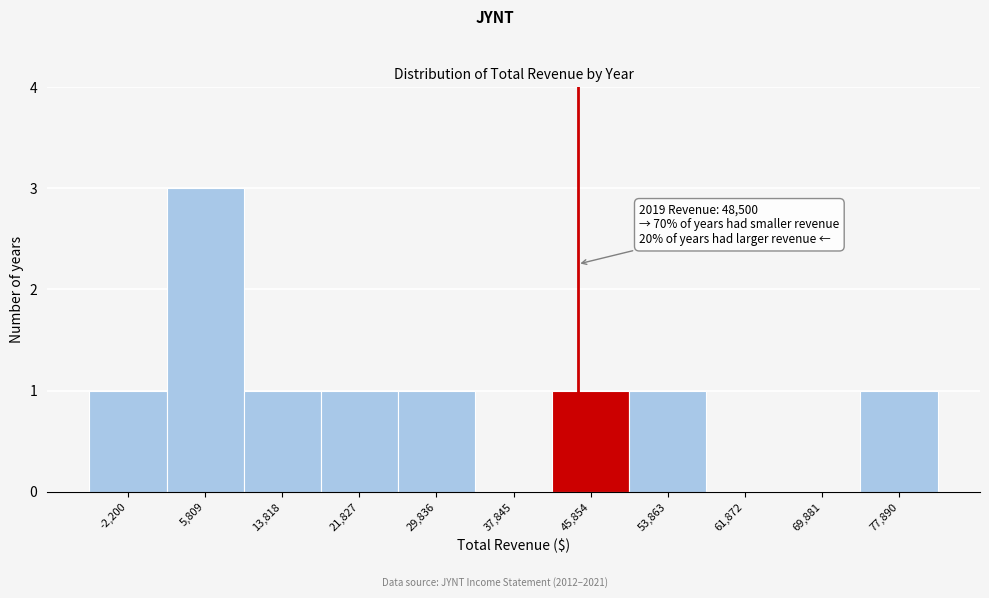

Reading left to right, list all the values displayed in this chart.

-2,200=1	5,809=3	13,818=1	21,827=1	29,836=1	37,845=0	45,854=1	53,863=1	61,872=0	69,881=0	77,890=1